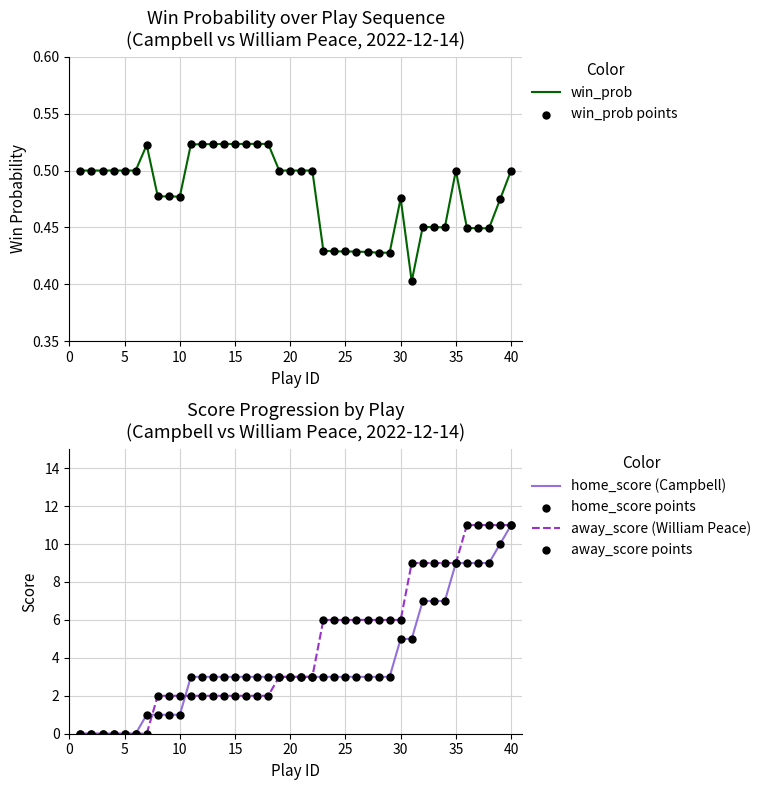

Which series reaches the maximum Y coordinate?

home_score (Campbell)